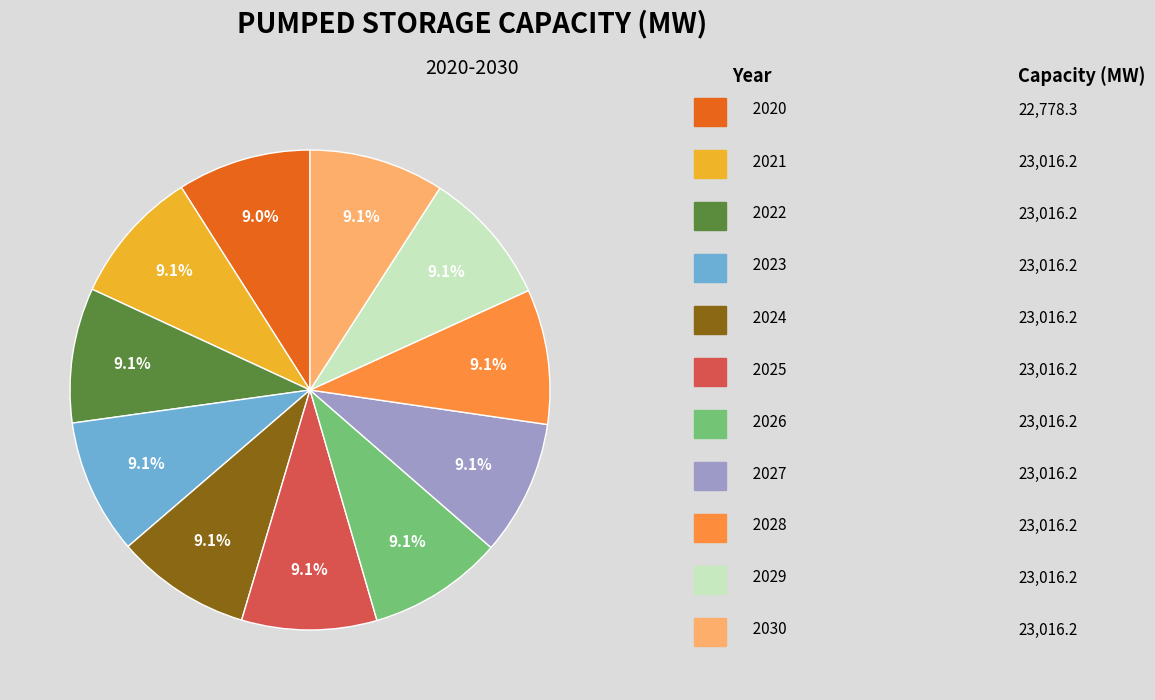

Is there a majority slice in this chart?

No